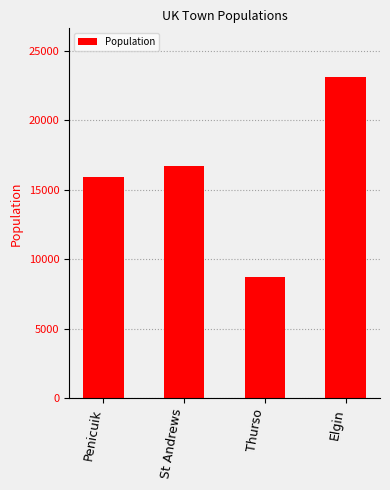

What is the ratio of the value at Penicuik to the value at Elgin?

0.7